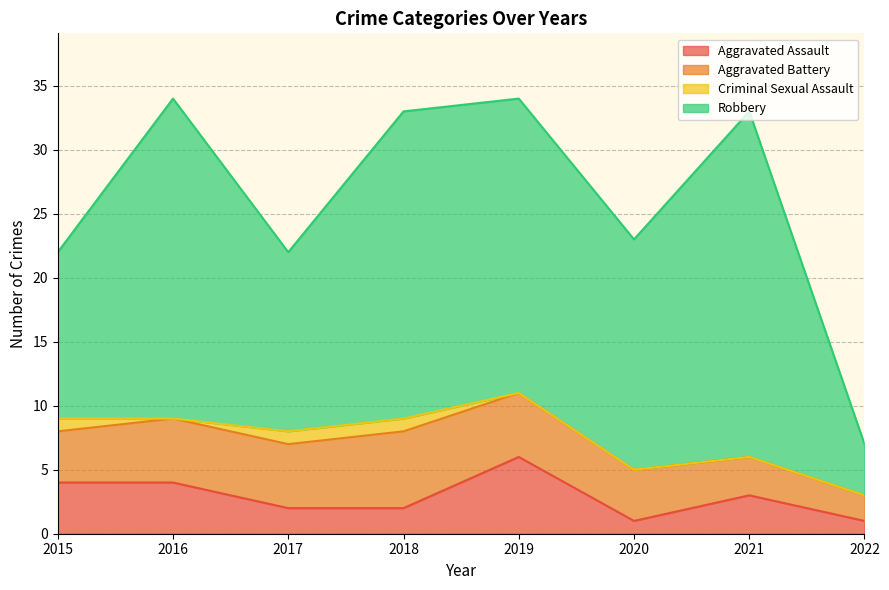

At which category is the sum across all series the highest?

2016